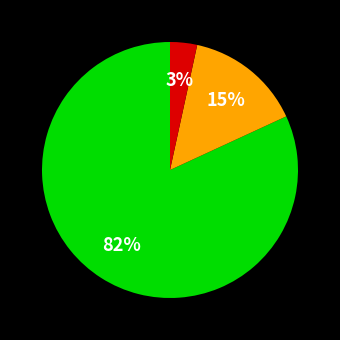

How many segments does this pie chart have?

3